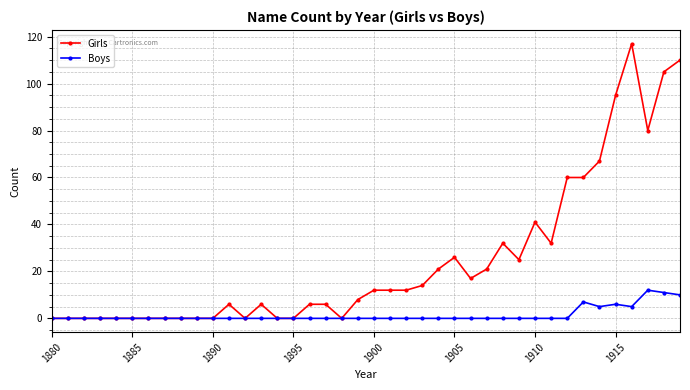

What is the maximum value shown in the chart?

117